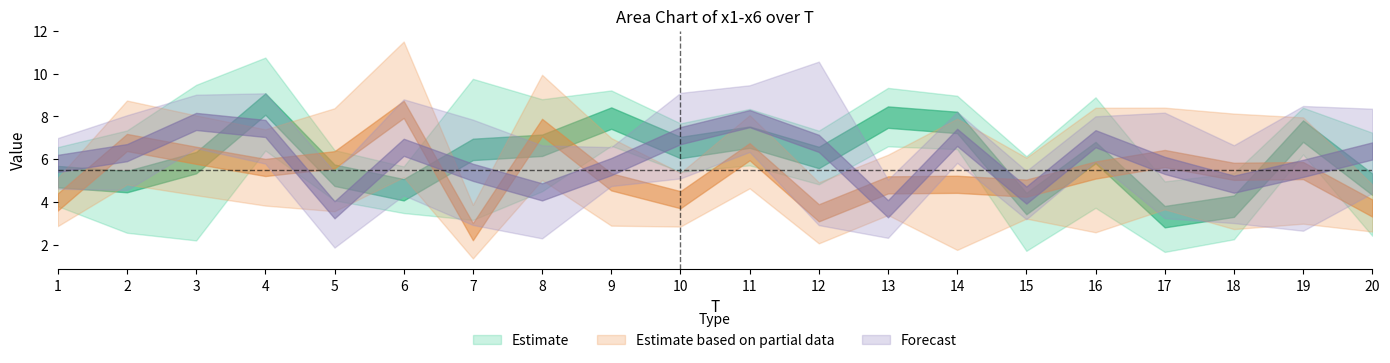

True or false: x1 has a value of 4.2 at 7.

True